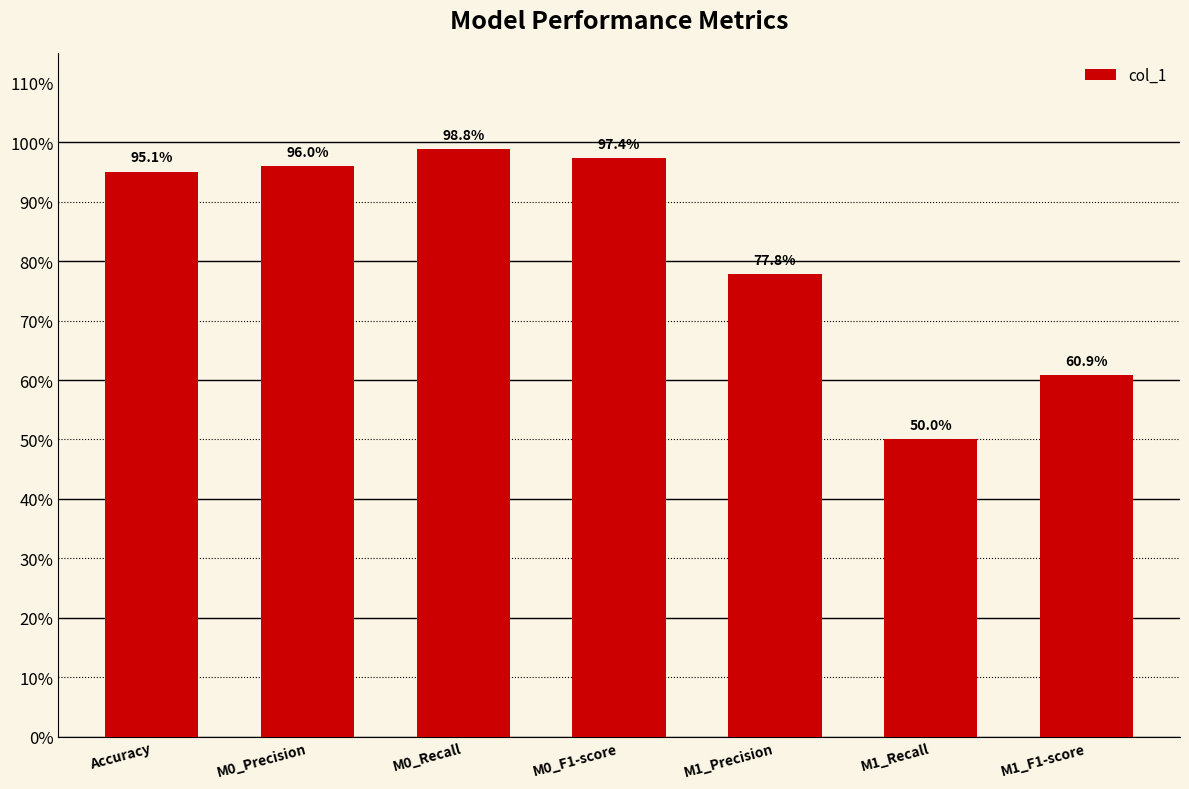

What is the difference between the second highest and second lowest values?

0.4